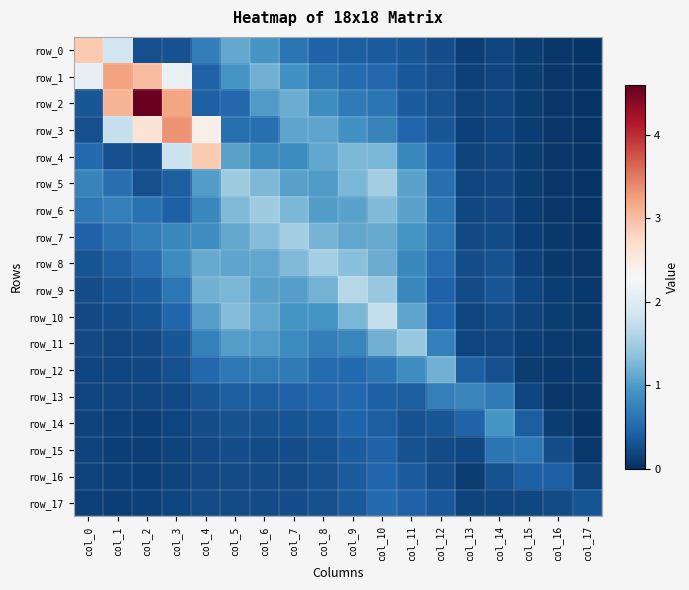

Is it true that row_3 equals 0.2 at col_12?

False